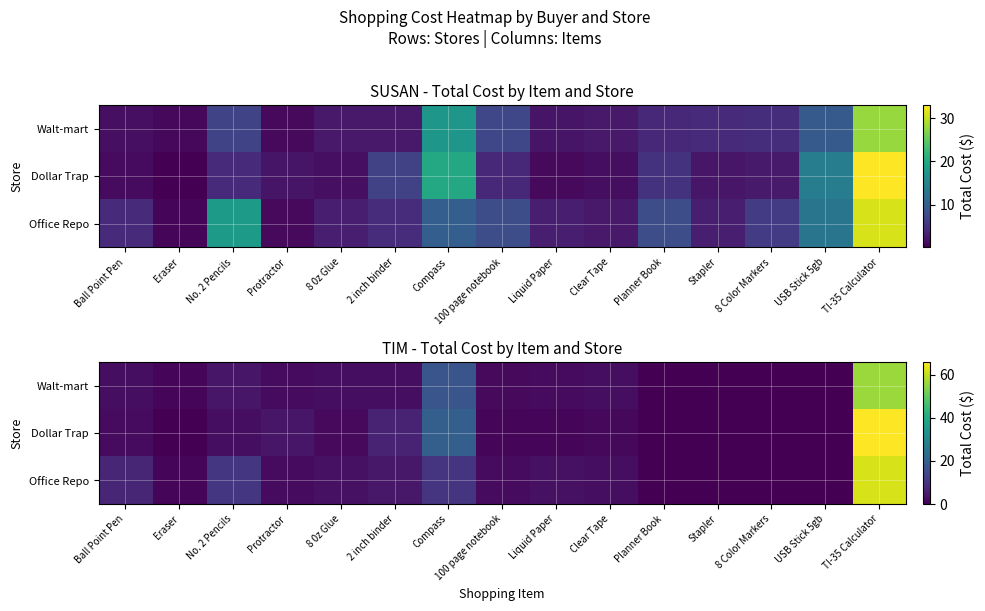

How many data points in Walt-mart are above 2?

7